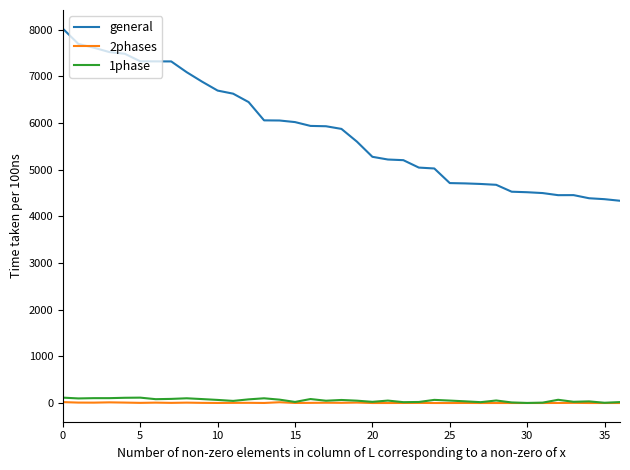

True or false: 2phases and general cross at least once.

False